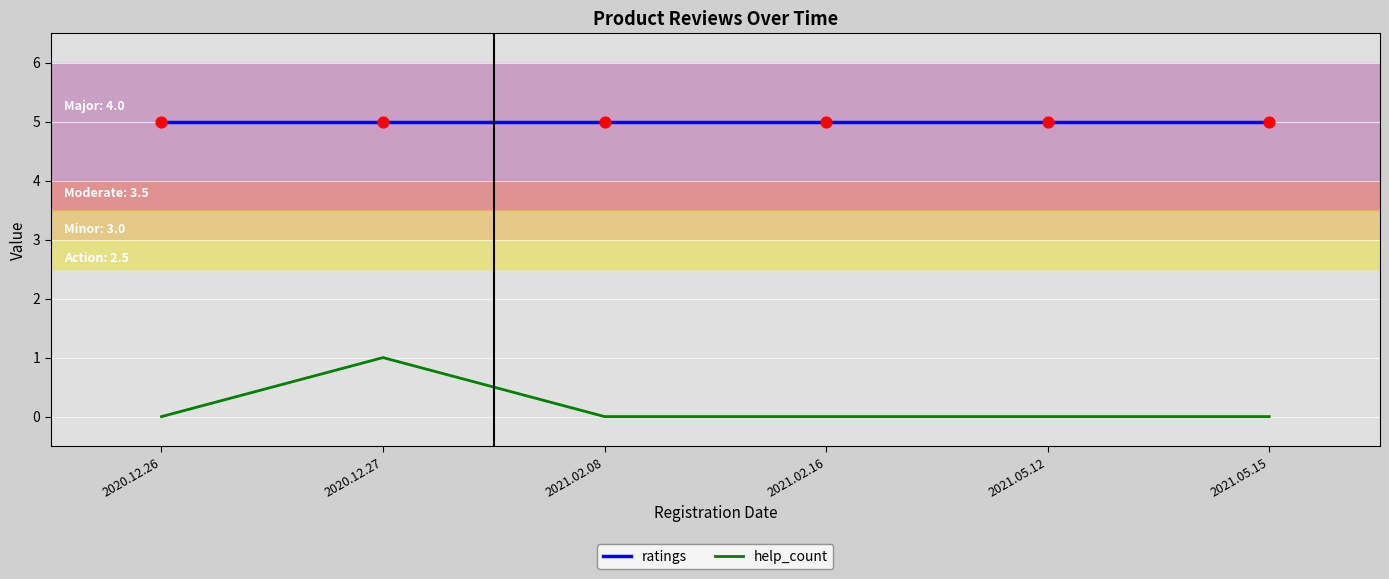

Which series has the largest range (max minus min)?

help_count